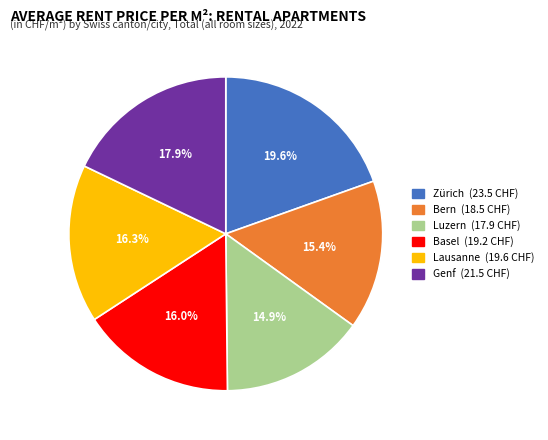

To the nearest percent, what is the difference between the largest and smallest slice percentages?

5%